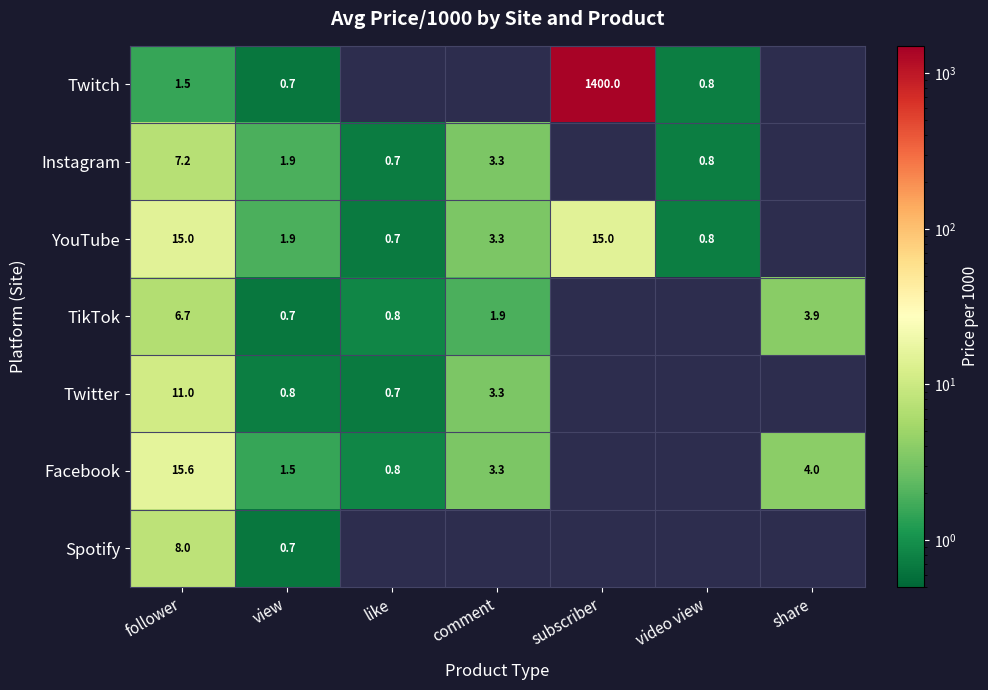

Between follower and subscriber, which is larger?

subscriber